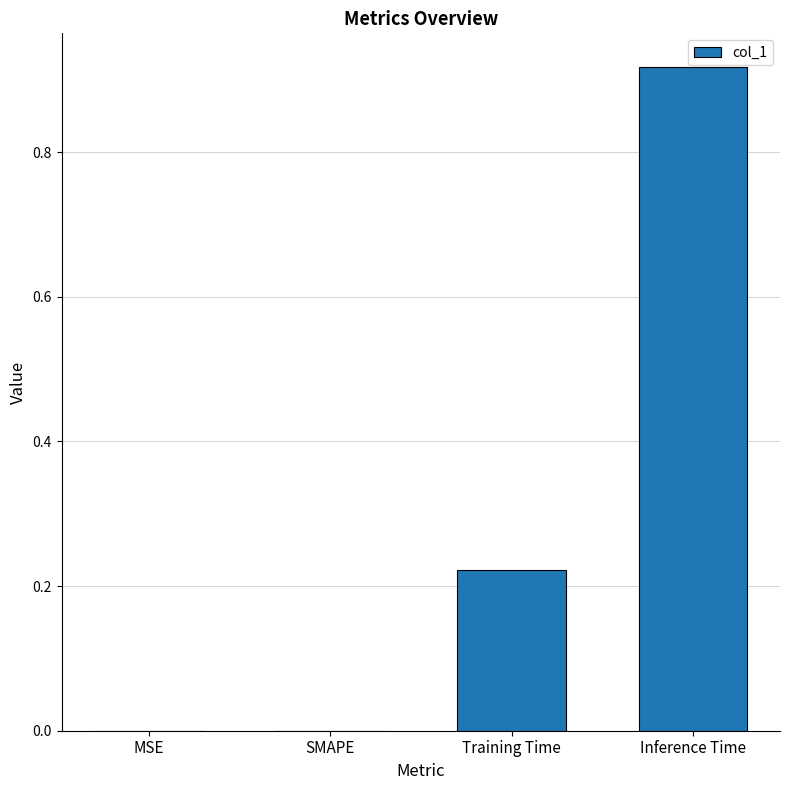

The value at SMAPE is 0.0. True or false?

True